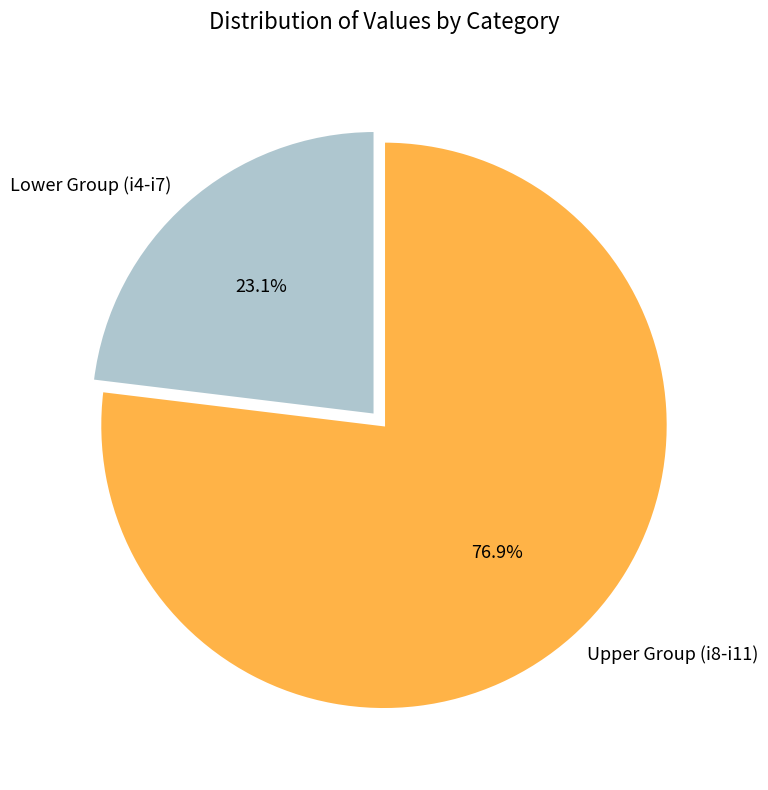

What percentage do Lower Group (i4-i7) and Upper Group (i8-i11) together represent?

100.0%